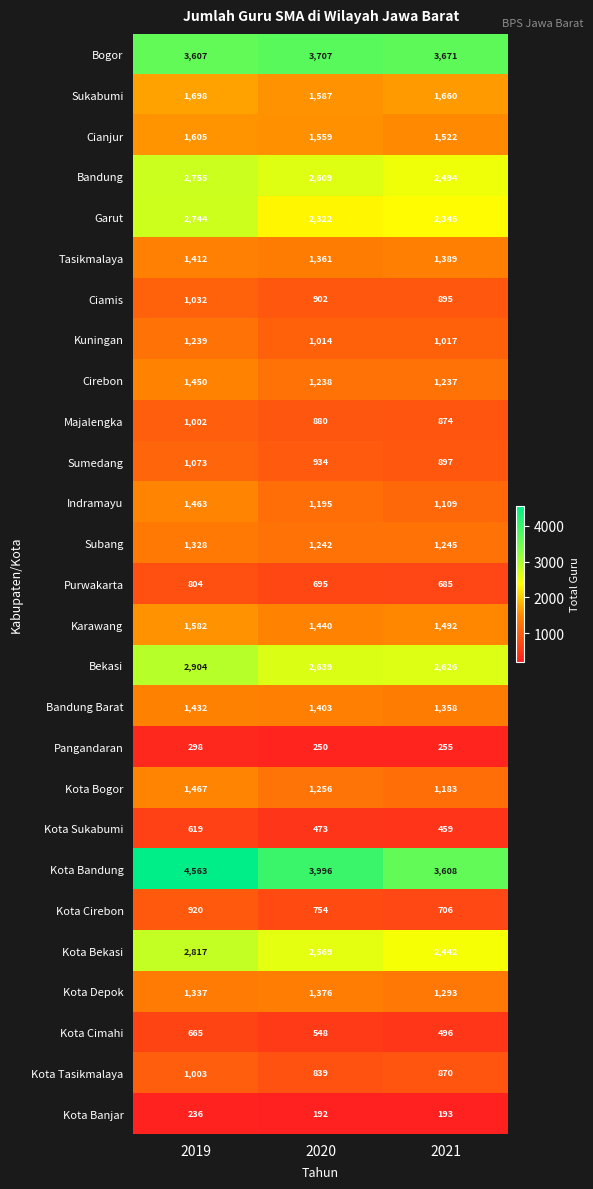

What is the difference between the Indramayu values at 2019 and 2021?

354